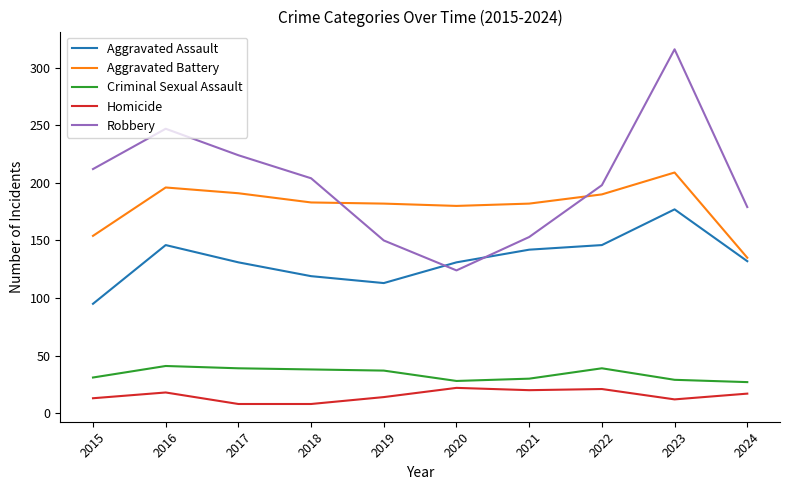

What is the spread (max minus min) of values at 2018?

196